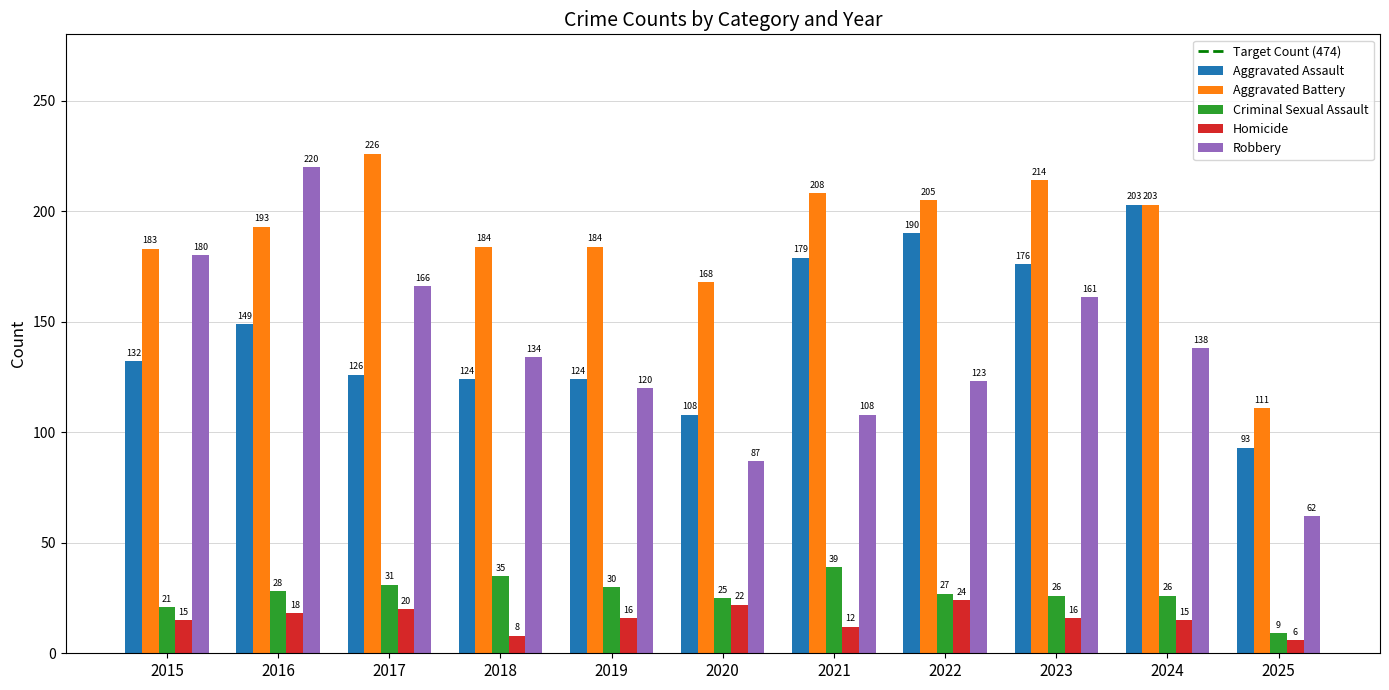

What is the value of the Robbery bar at the 11th from the left?

62